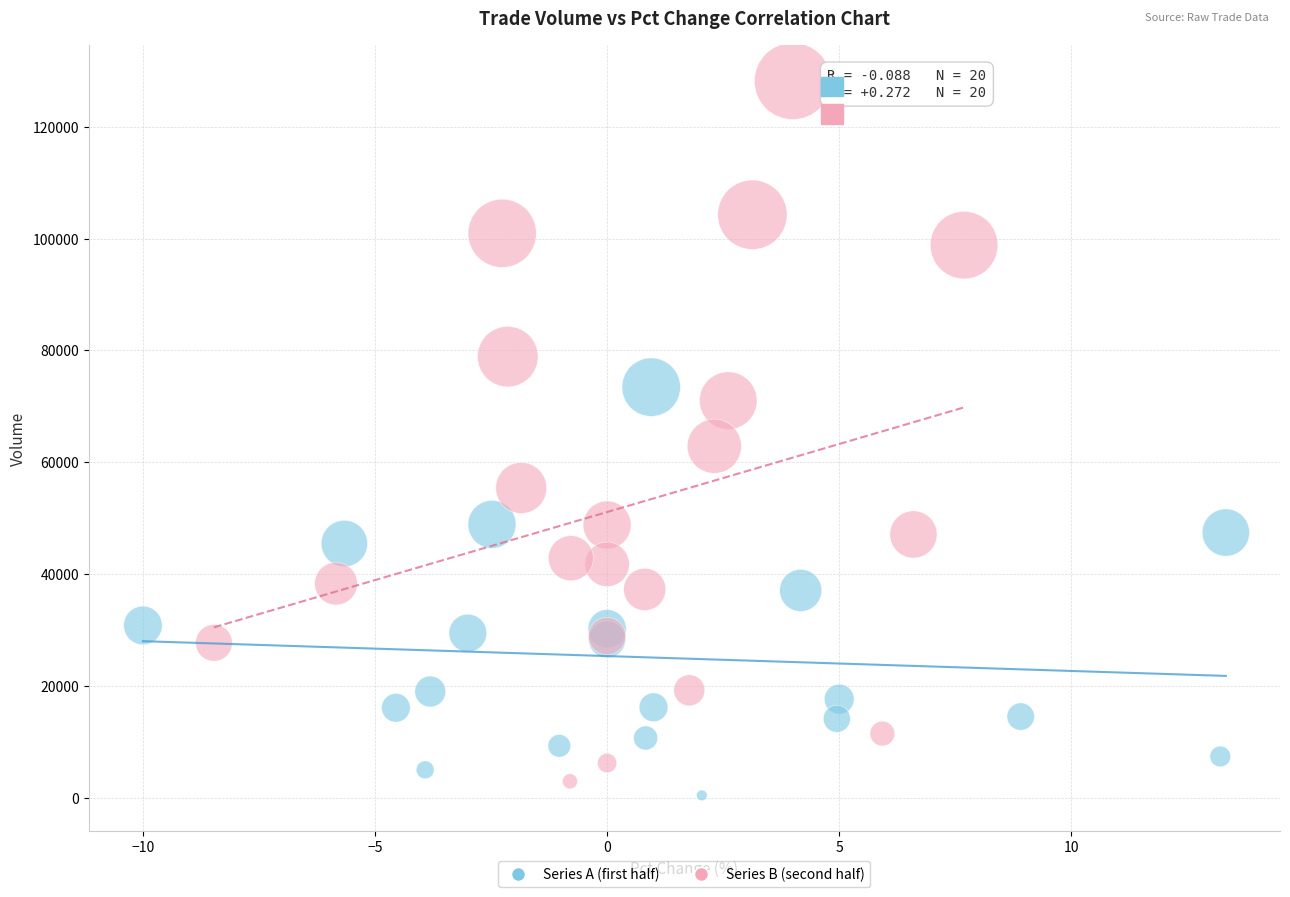

Which series has the widest spread of Y values?

Series B (second half)